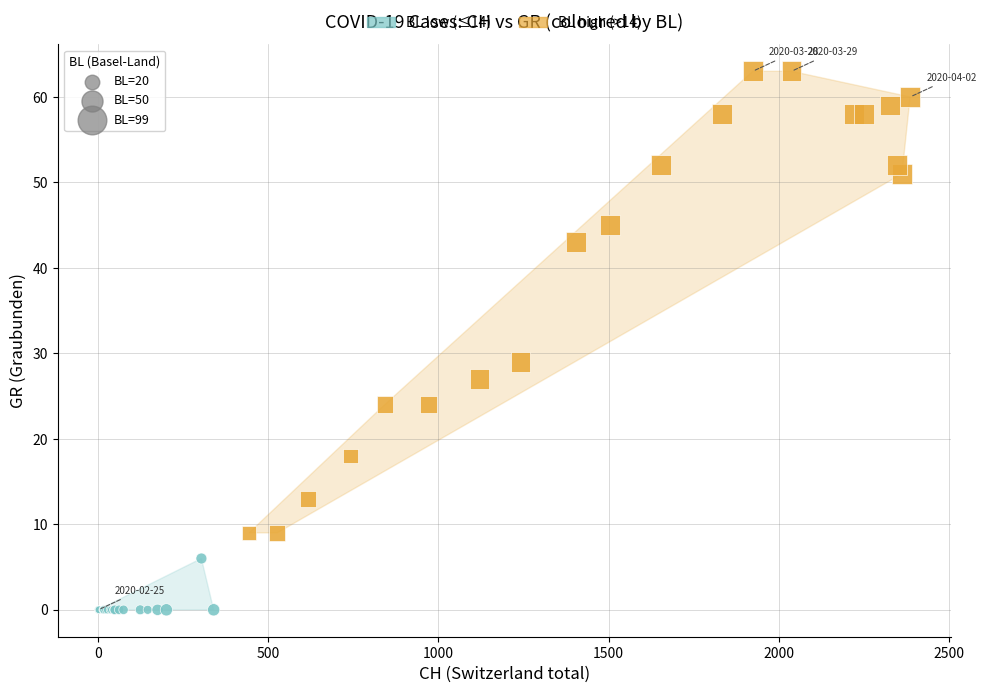

Which series reaches the minimum Y coordinate?

BL low (≤14)